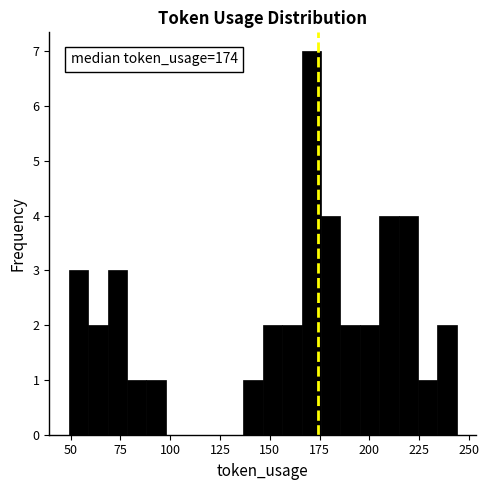

Around what value on the x-axis is the tallest bar? Give the approximate position of its centre, as read against the axis.

170